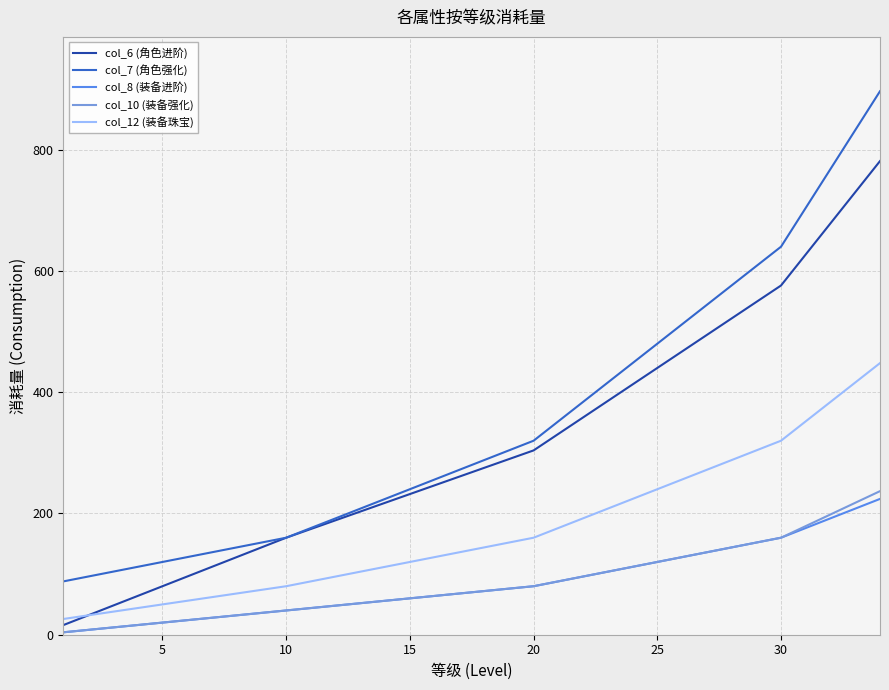

True or false: col_7 (角色强化) and col_8 (装备进阶) intersect in this chart.

False